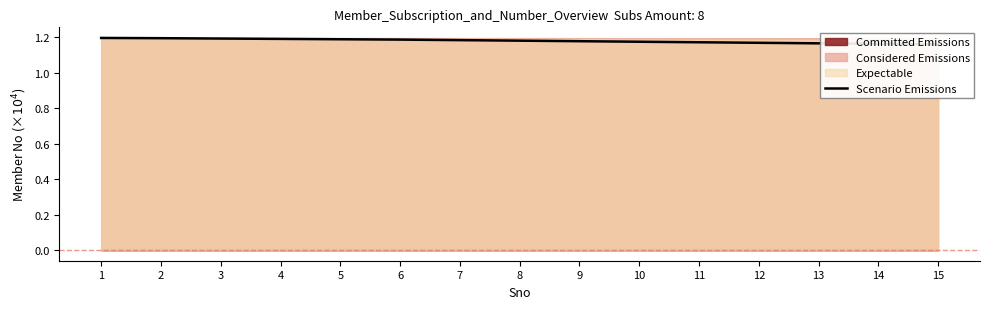

Reading left to right, transcribe all the data shown in this chart.

1.2	1.2	1.2	1.2	1.2	1.2	1.2	1.2	1.2	1.2	1.2	1.2	1.2	1.2	1.2